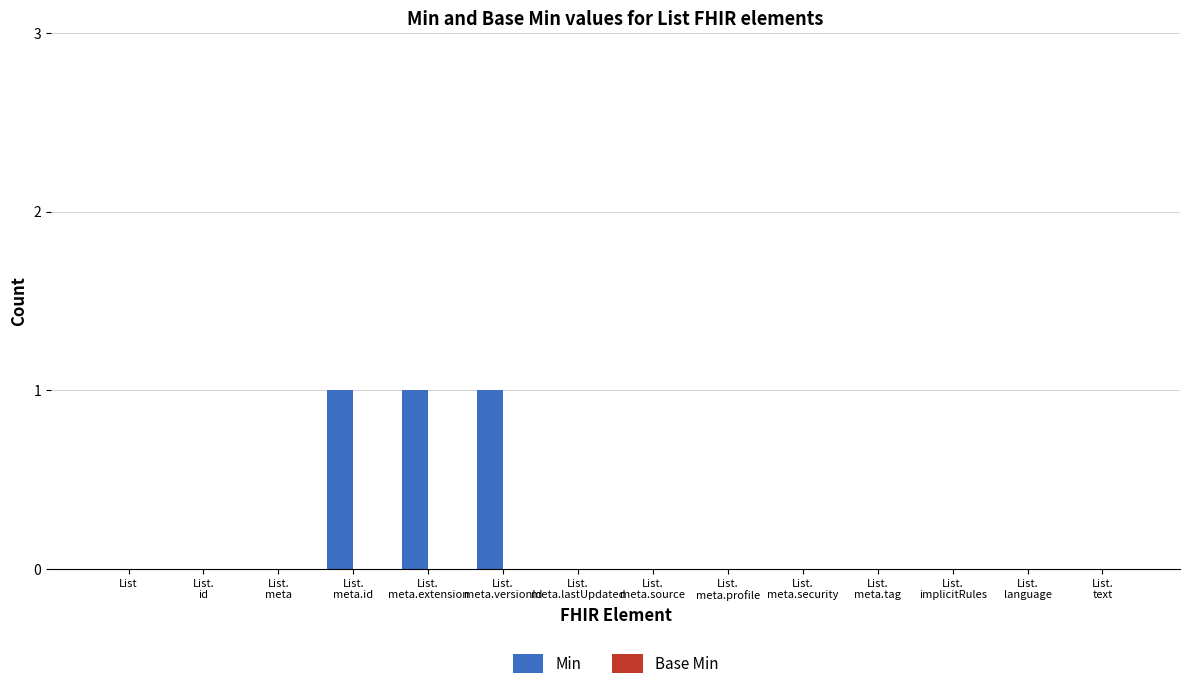

What is the sum of all values?

3